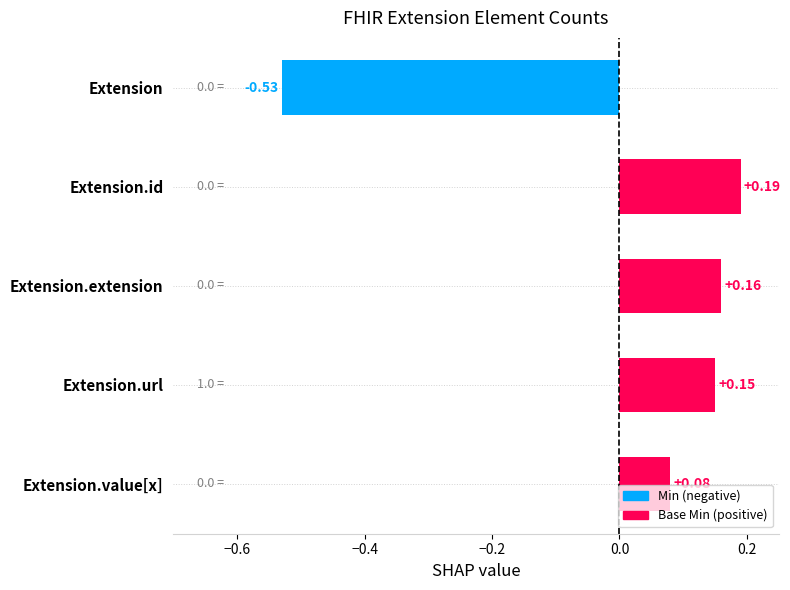

How many values exceed 0?

4